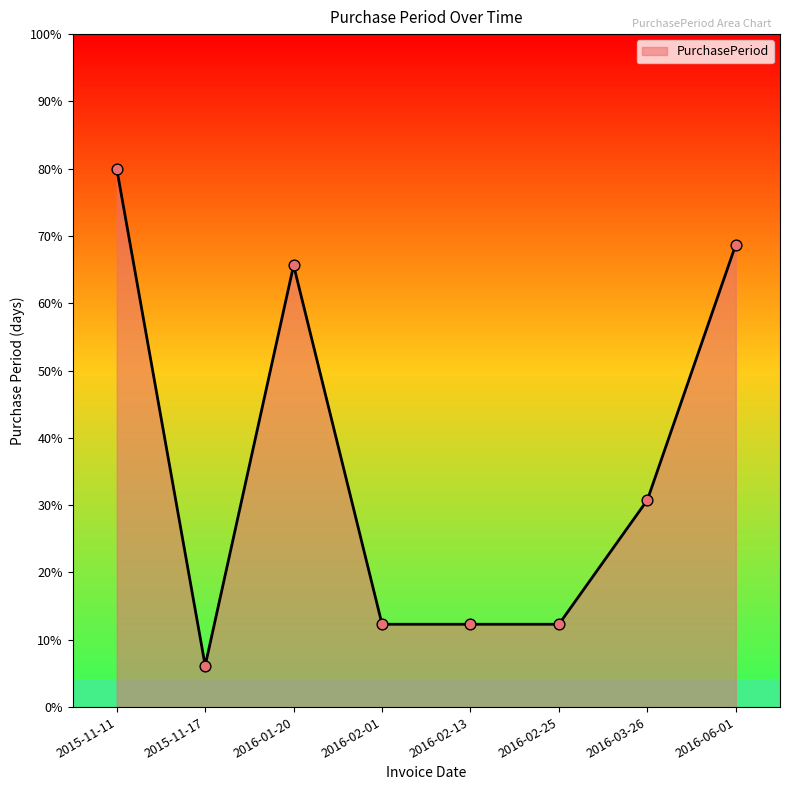

Between 2016-03-26 and 2016-06-01, which is larger?

2016-06-01